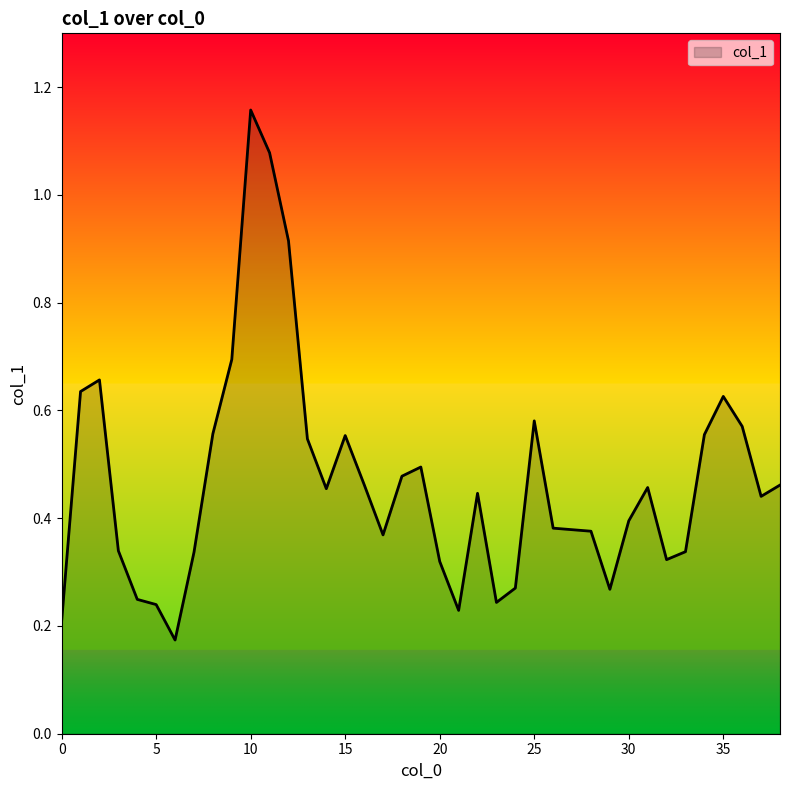

What is the difference between the maximum and minimum values?

1.0